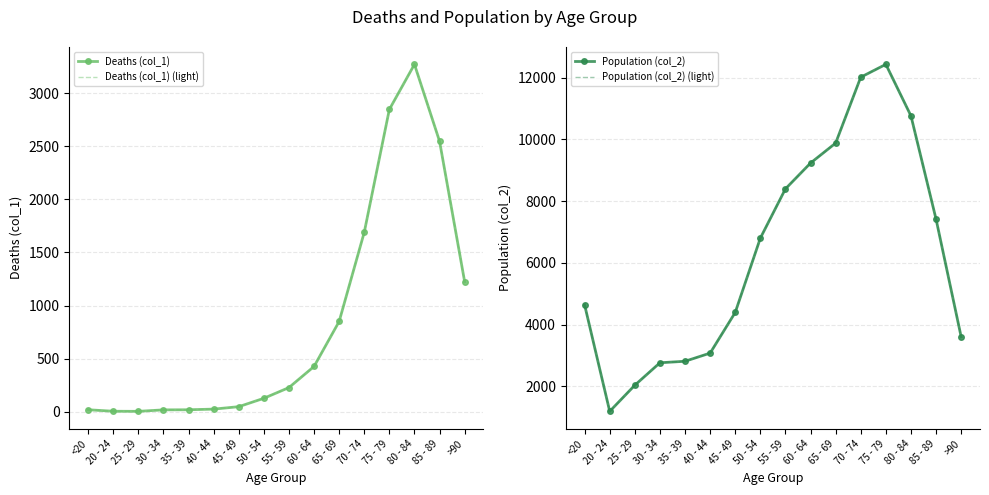

What is the label of the 12th point from the left?

70 - 74